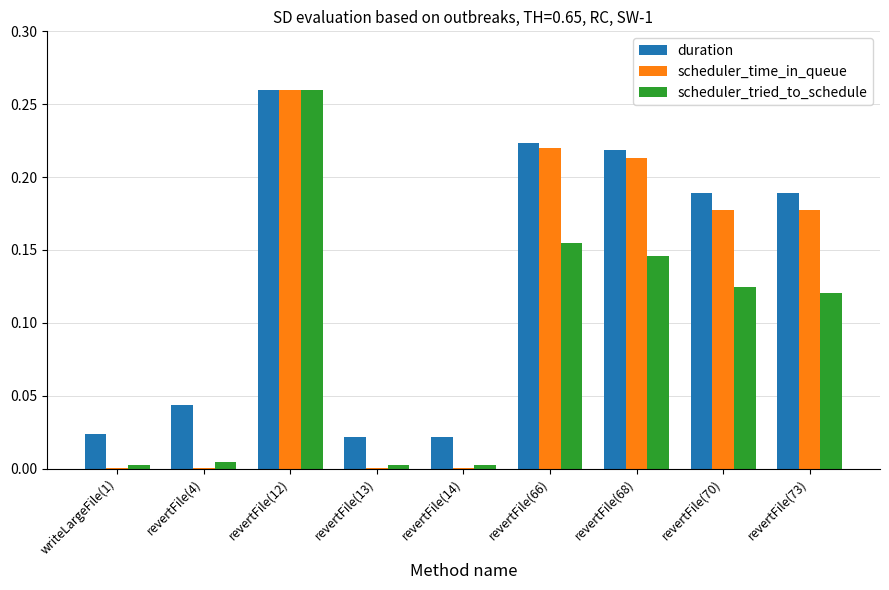

At which category is the sum across all series the highest?

revertFile(12)